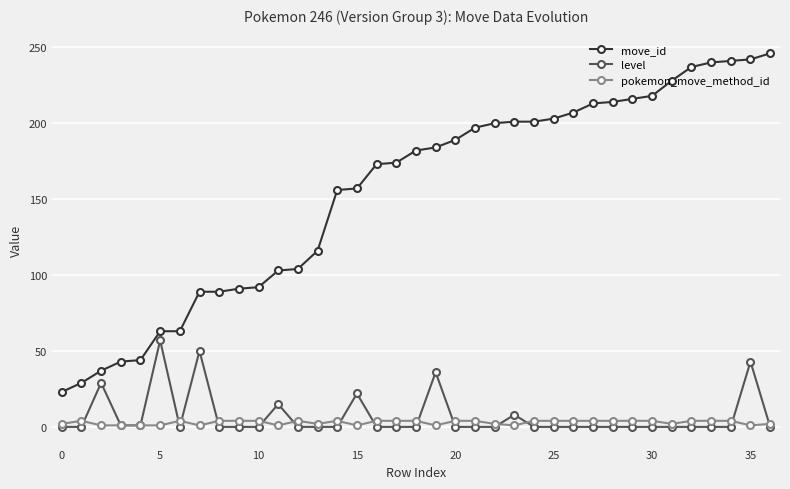

Which series has the largest total across all categories?

move_id